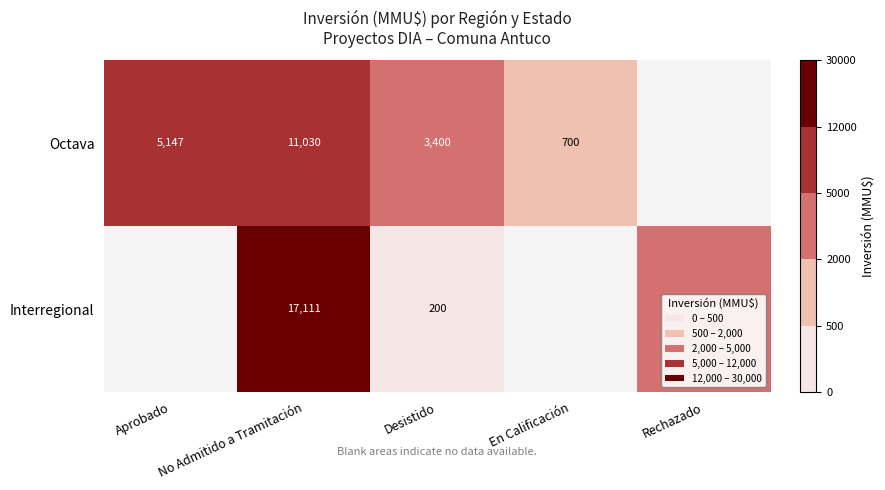

The Interregional series shows 200 at Desistido. True or false?

True